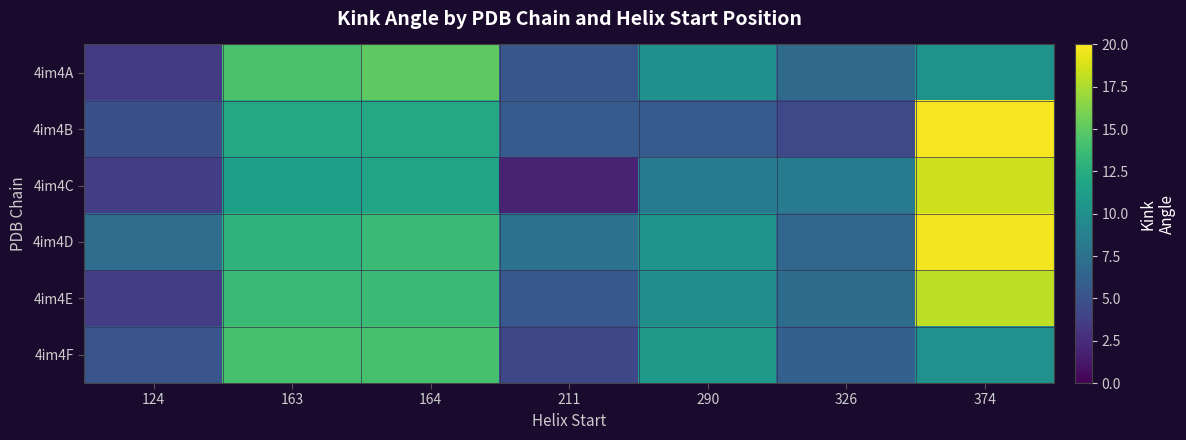

Count the number of categories in the chart.

7